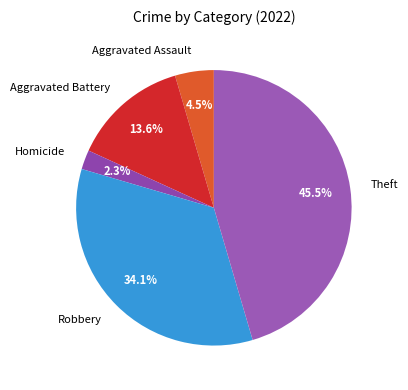

How many segments does this pie chart have?

5